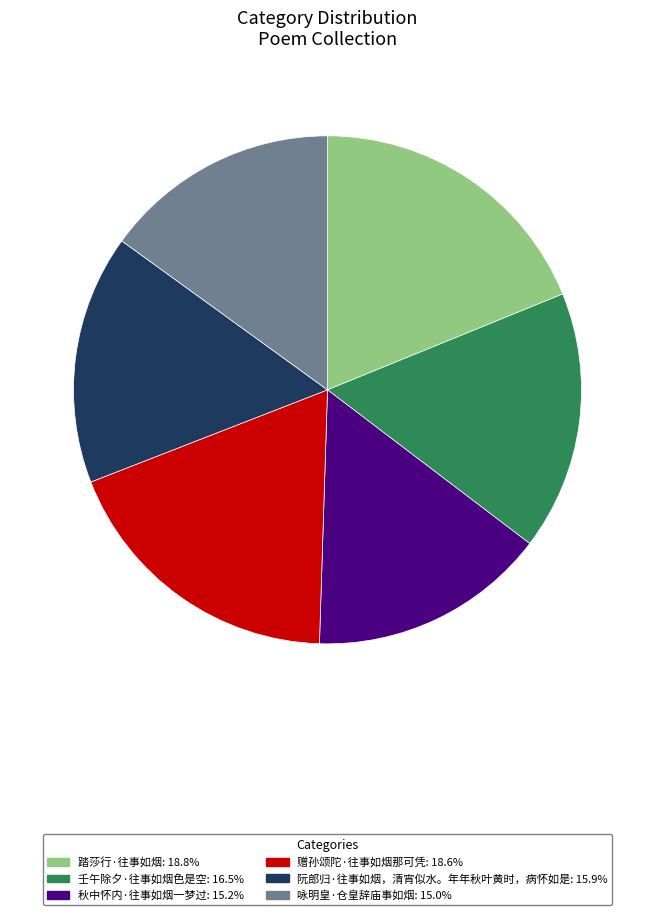

Which has a higher value, 咏明皇·仓皇辞庙事如烟 or 踏莎行·往事如烟?

踏莎行·往事如烟